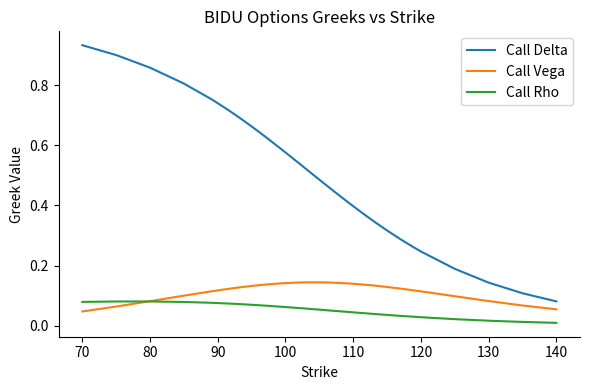

Which series has the largest total across all categories?

Call Delta